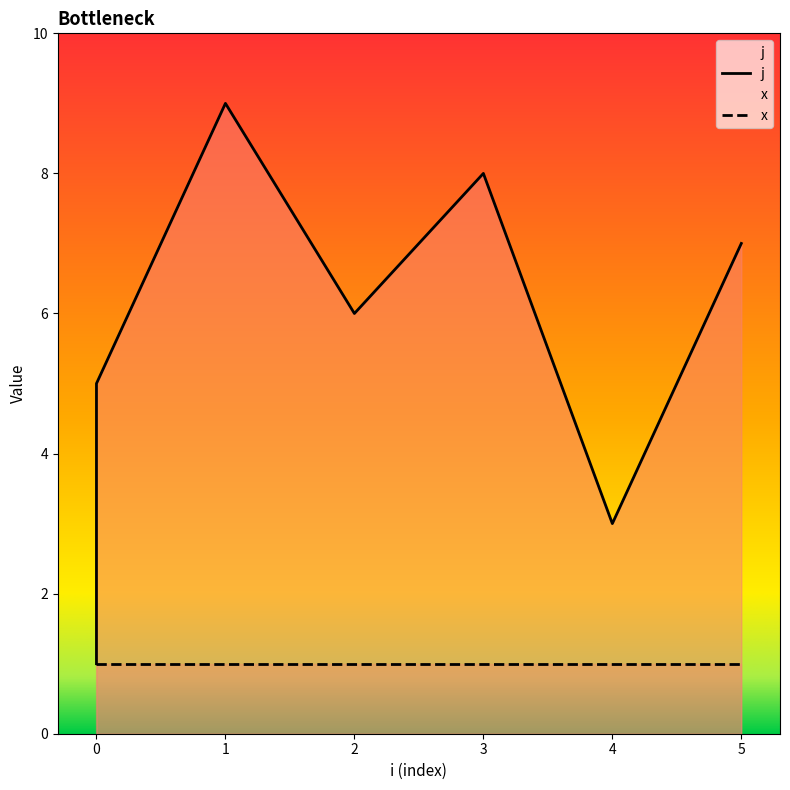

Does the chart display data point markers on the line(s)?

No